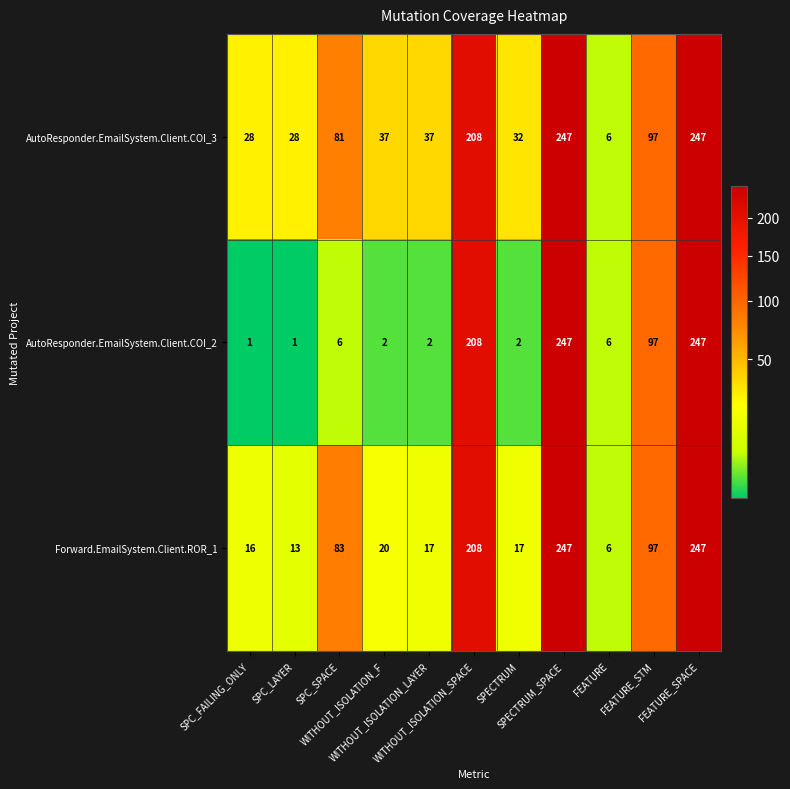

Which series has the largest total across all categories?

AutoResponder.EmailSystem.Client.COI_3